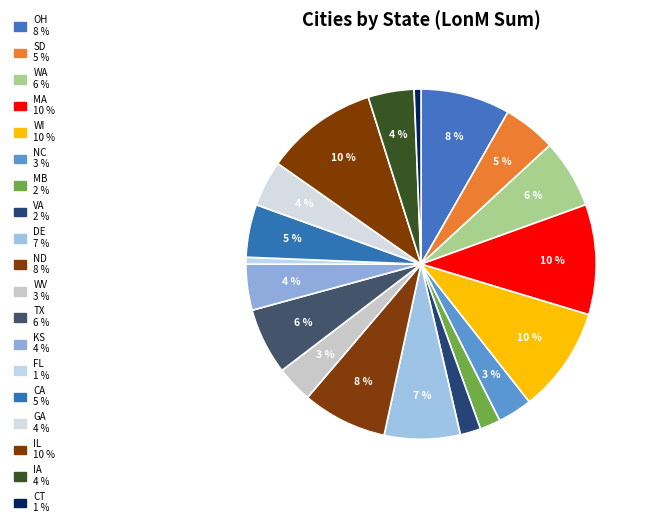

Which category has the biggest portion of the pie?

IL